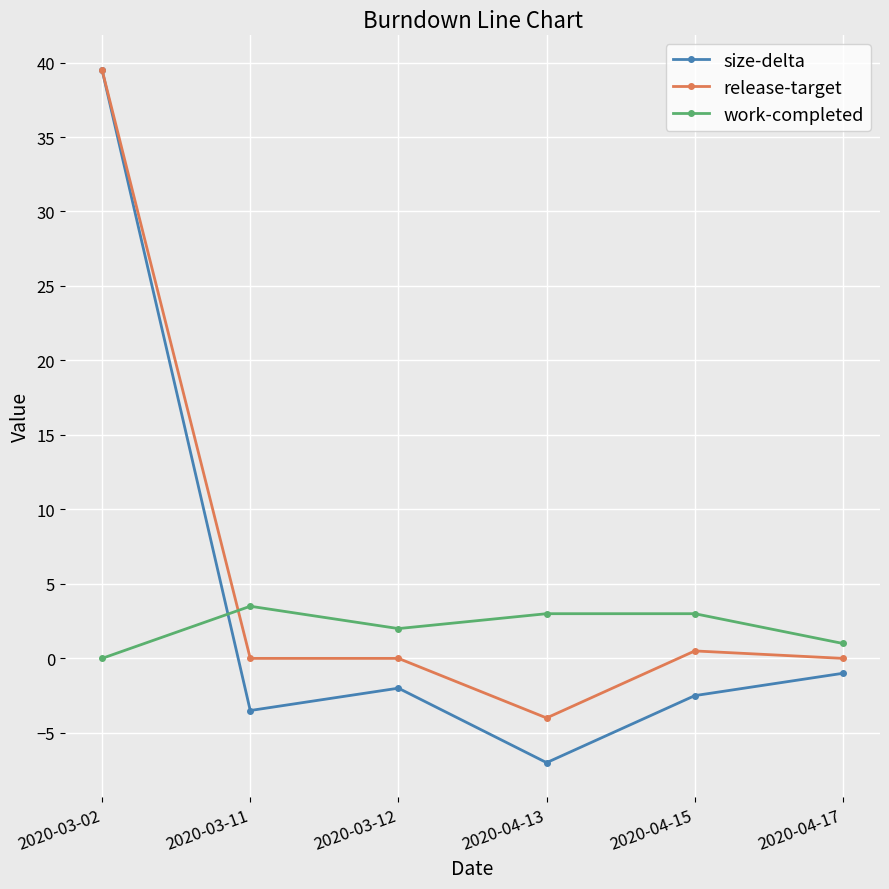

How many interior local valleys does the size-delta series have?

2